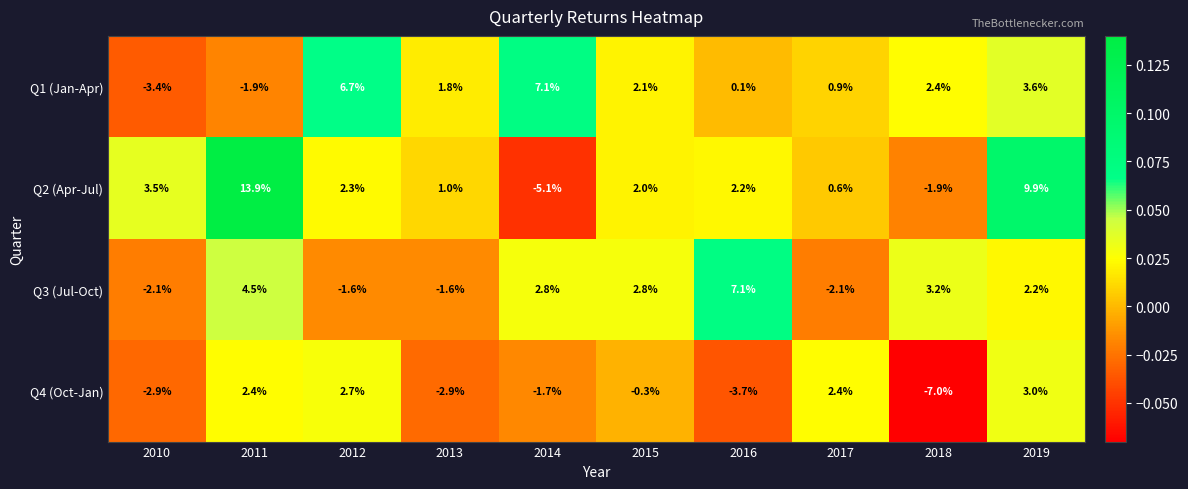

The Q4 (Oct-Jan) series shows -5.6 at 2016. True or false?

False